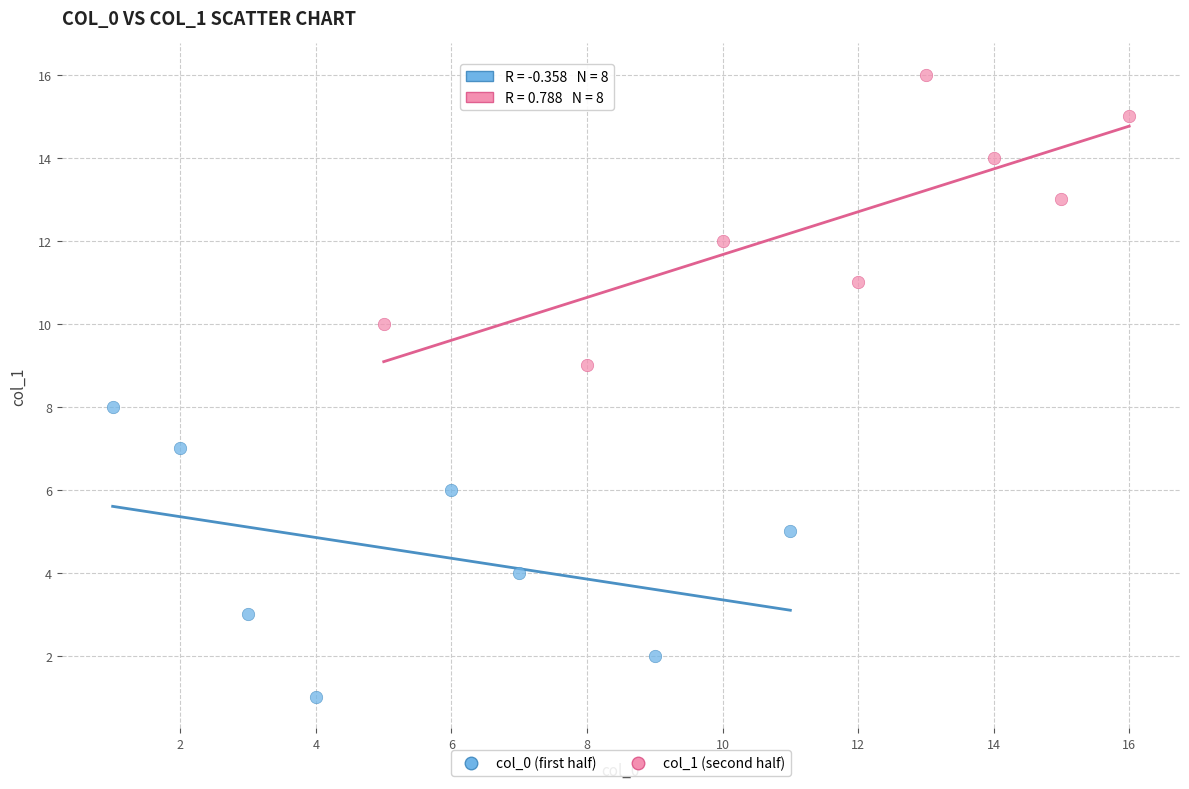

Which series contains the highest Y value?

col_1 (second half)